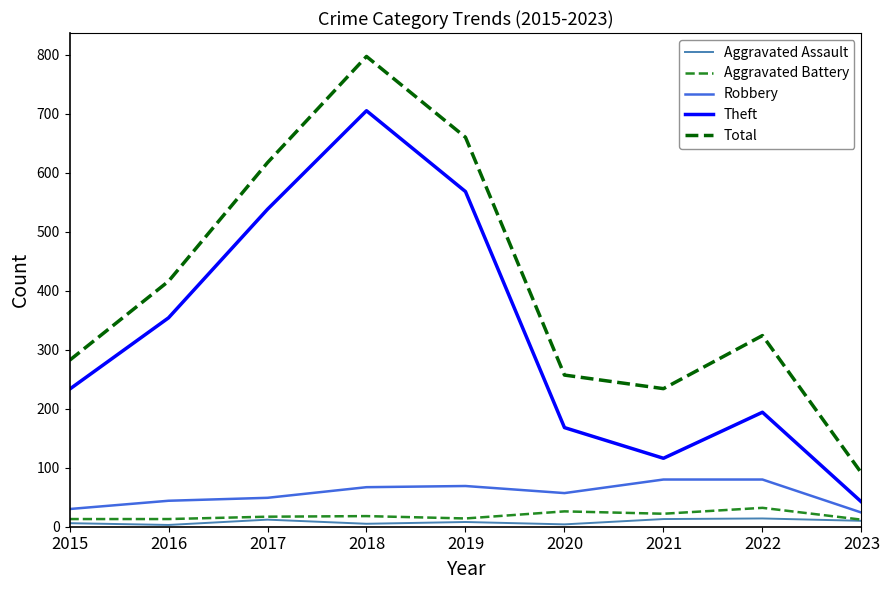

True or false: Total and Theft intersect in this chart.

False